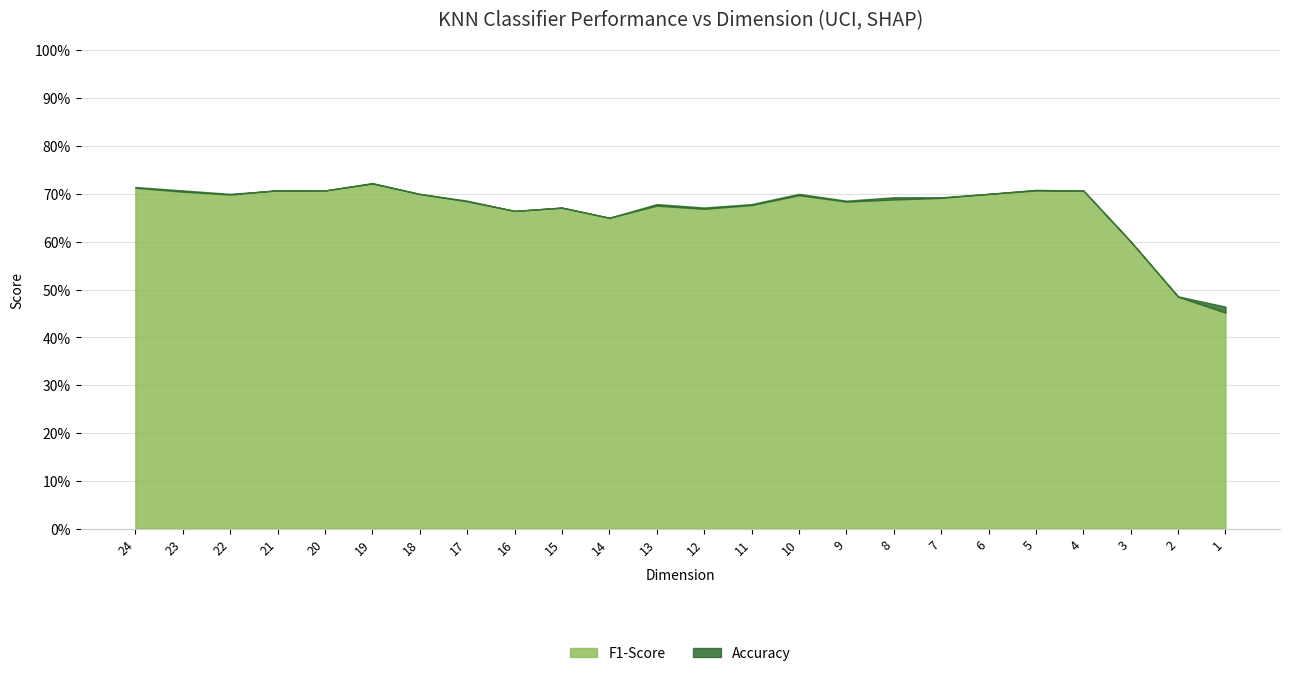

What is the minimum value for F1-Score?

0.5